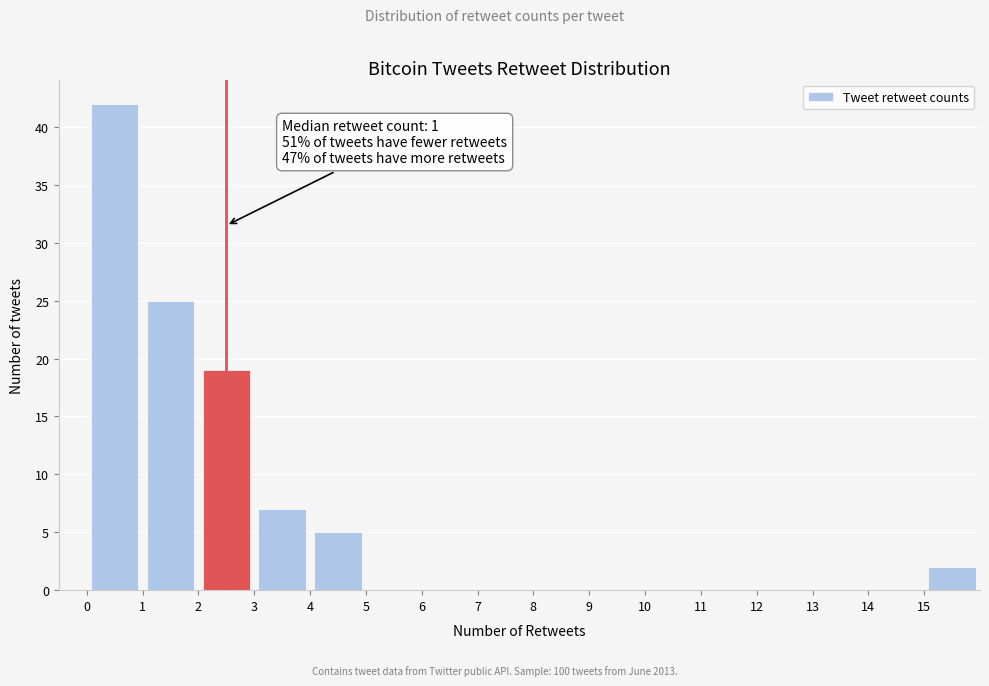

Which range on the x-axis has the tallest bar?

0 to 1